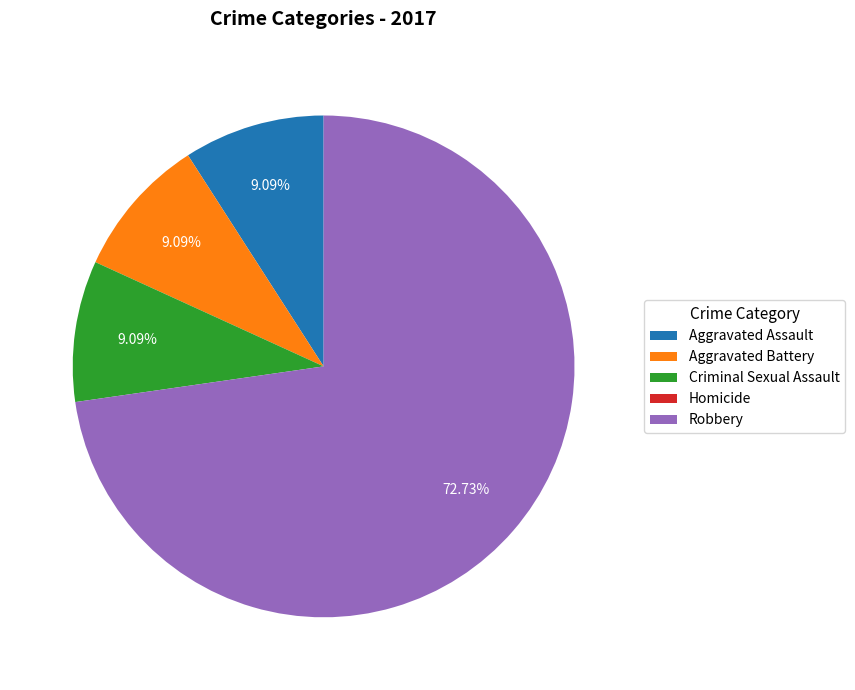

To the nearest percent, what is the average slice percentage?

20%